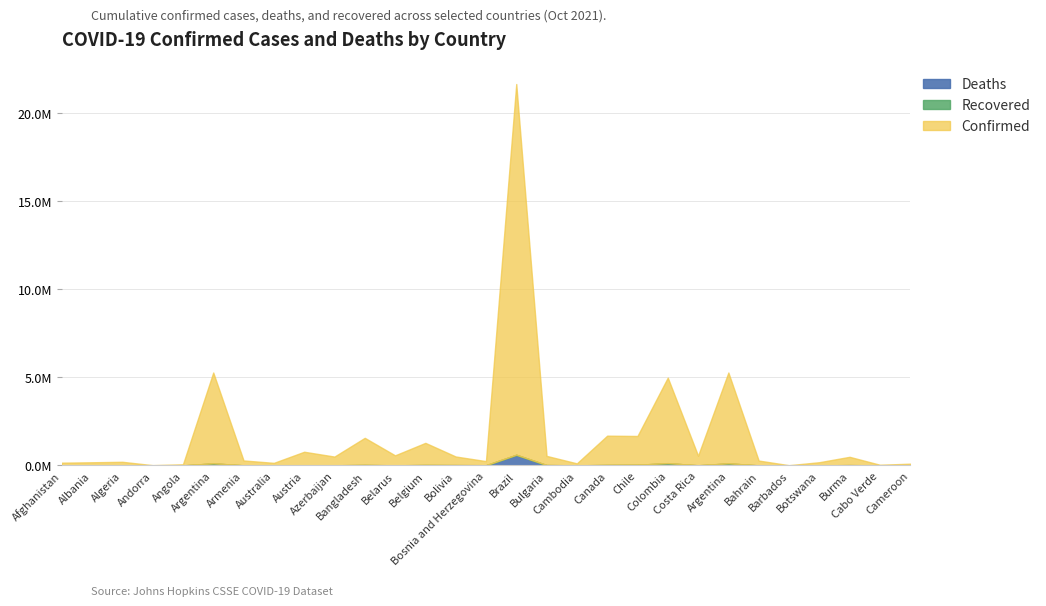

Rank the series by their maximum value, from highest to lowest.

Confirmed, Deaths, Recovered